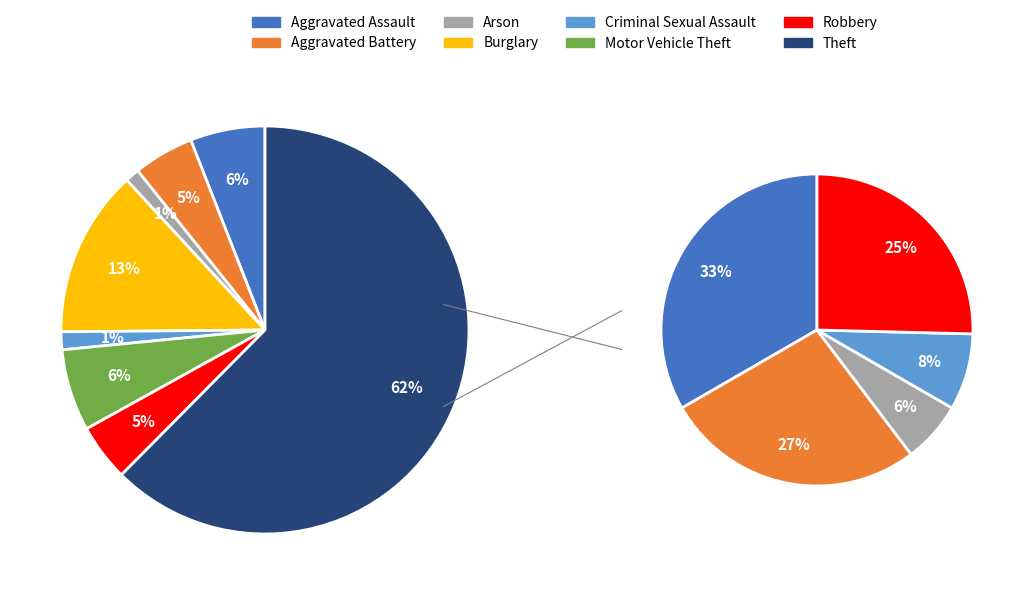

What percentage do Aggravated Assault and Robbery together represent?

10.5%